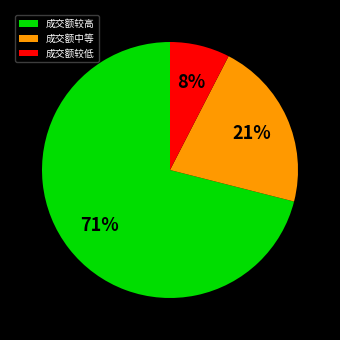

To the nearest percent, what percentage of the pie is 成交额较高?

71%